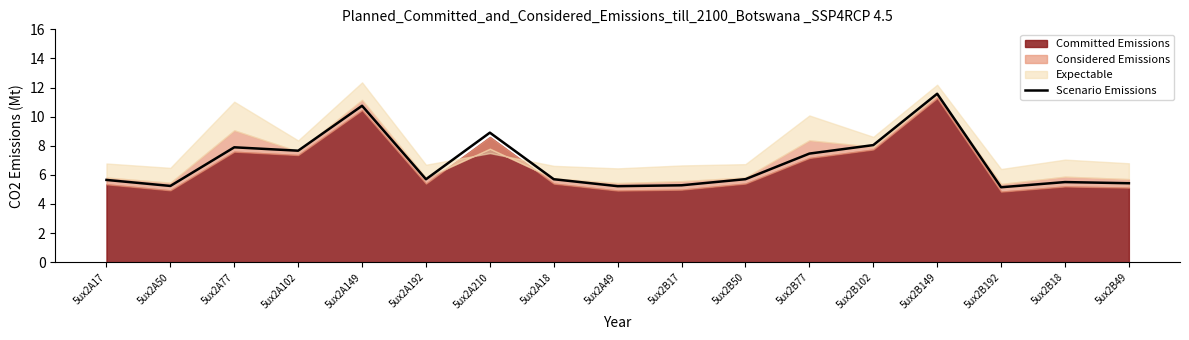

Reading left to right, what are all the values shown in this chart?

5ux2A17=5.7	5ux2A50=5.2	5ux2A77=7.9	5ux2A102=7.7	5ux2A149=10.7	5ux2A192=5.7	5ux2A210=8.9	5ux2A18=5.7	5ux2A49=5.2	5ux2B17=5.3	5ux2B50=5.7	5ux2B77=7.5	5ux2B102=8.0	5ux2B149=11.6	5ux2B192=5.1	5ux2B18=5.5	5ux2B49=5.4